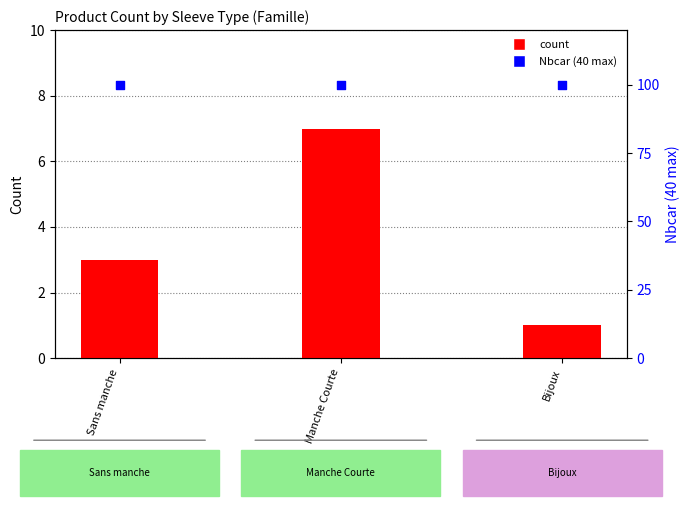

At how many categories does at least one series exceed 69?

3